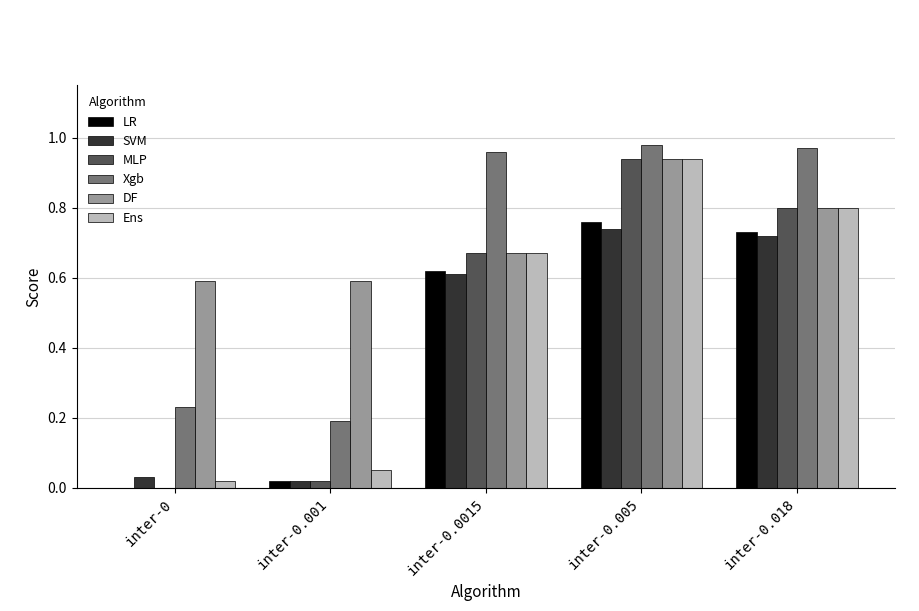

True or false: SVM has a value of 0.0 at inter-0.

True